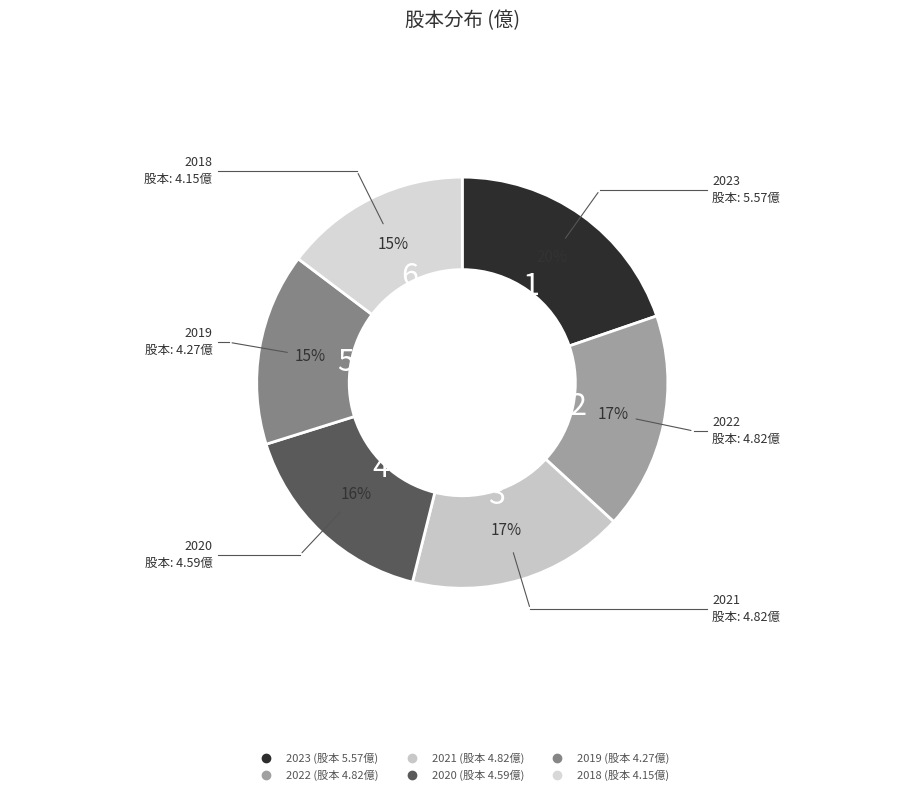

What percentage is the 2023 slice, to the nearest percent?

20%